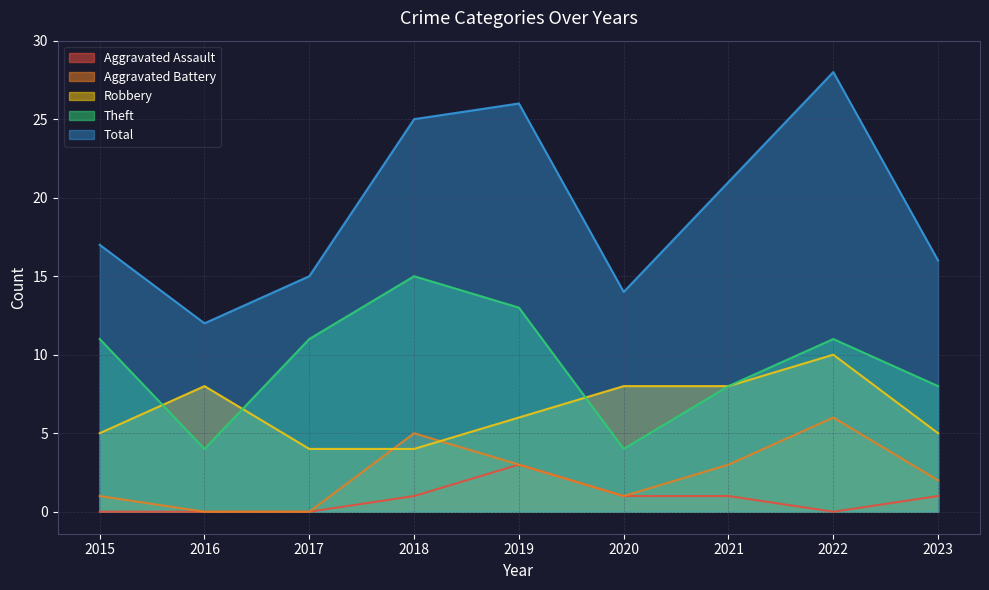

Is it true that Robbery equals 7 at 2018?

False